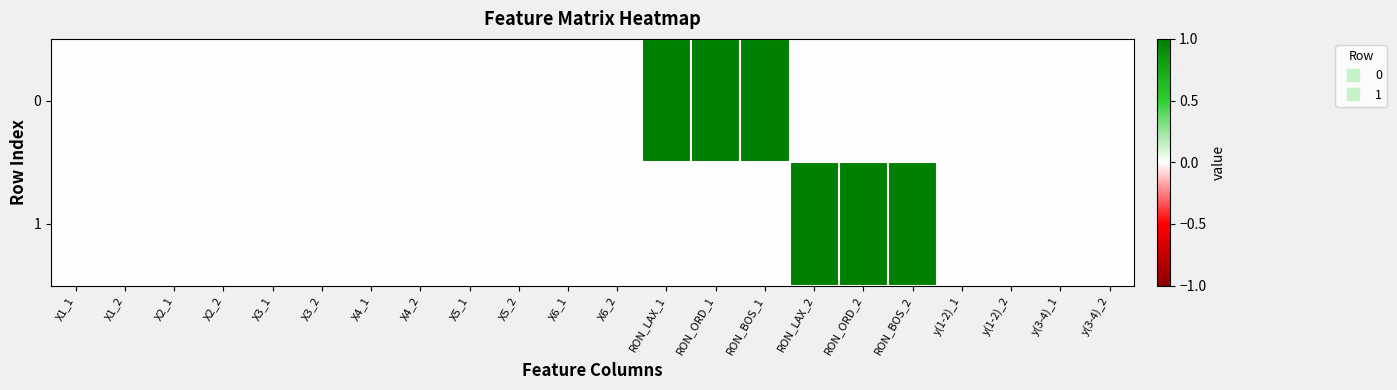

At how many categories does at least one series exceed 0?

6